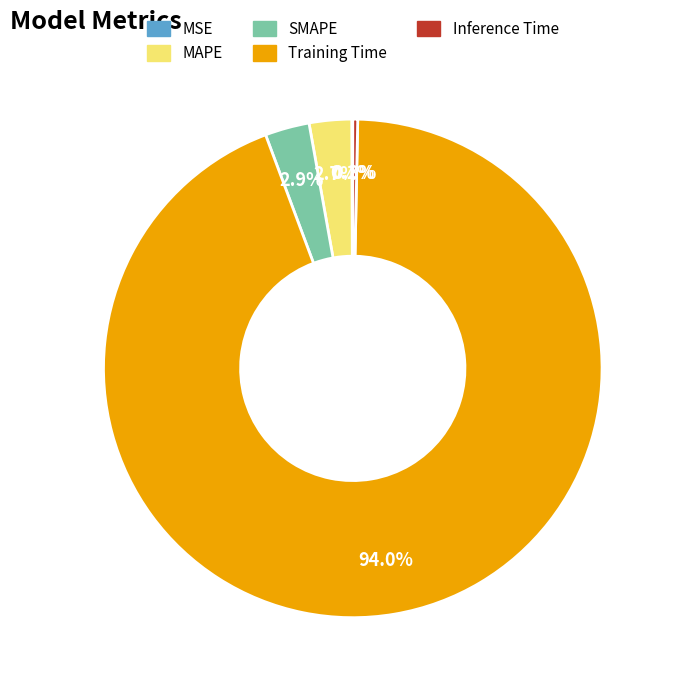

To the nearest percent, what portion does MAPE represent?

3%